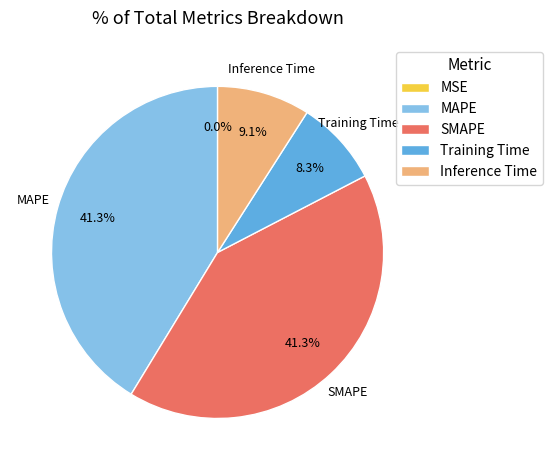

What portion of the pie excludes MAPE?

58.7%